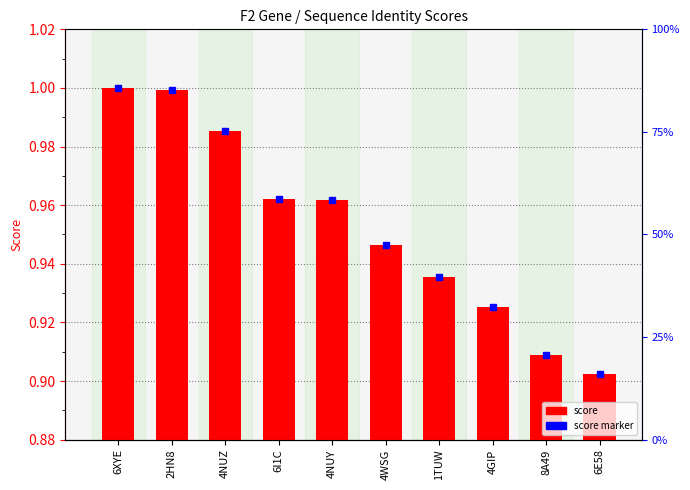

Reading left to right, extract all data points from this chart.

score marker: 1.0	1.0	1.0	1.0	1.0	0.9	0.9	0.9	0.9	0.9
score: 1.0	1.0	1.0	1.0	1.0	0.9	0.9	0.9	0.9	0.9